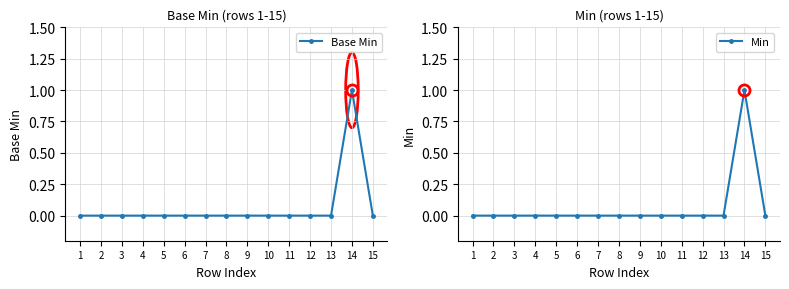

Is the value of Min at 14 greater than the value of Base Min at 11?

Yes